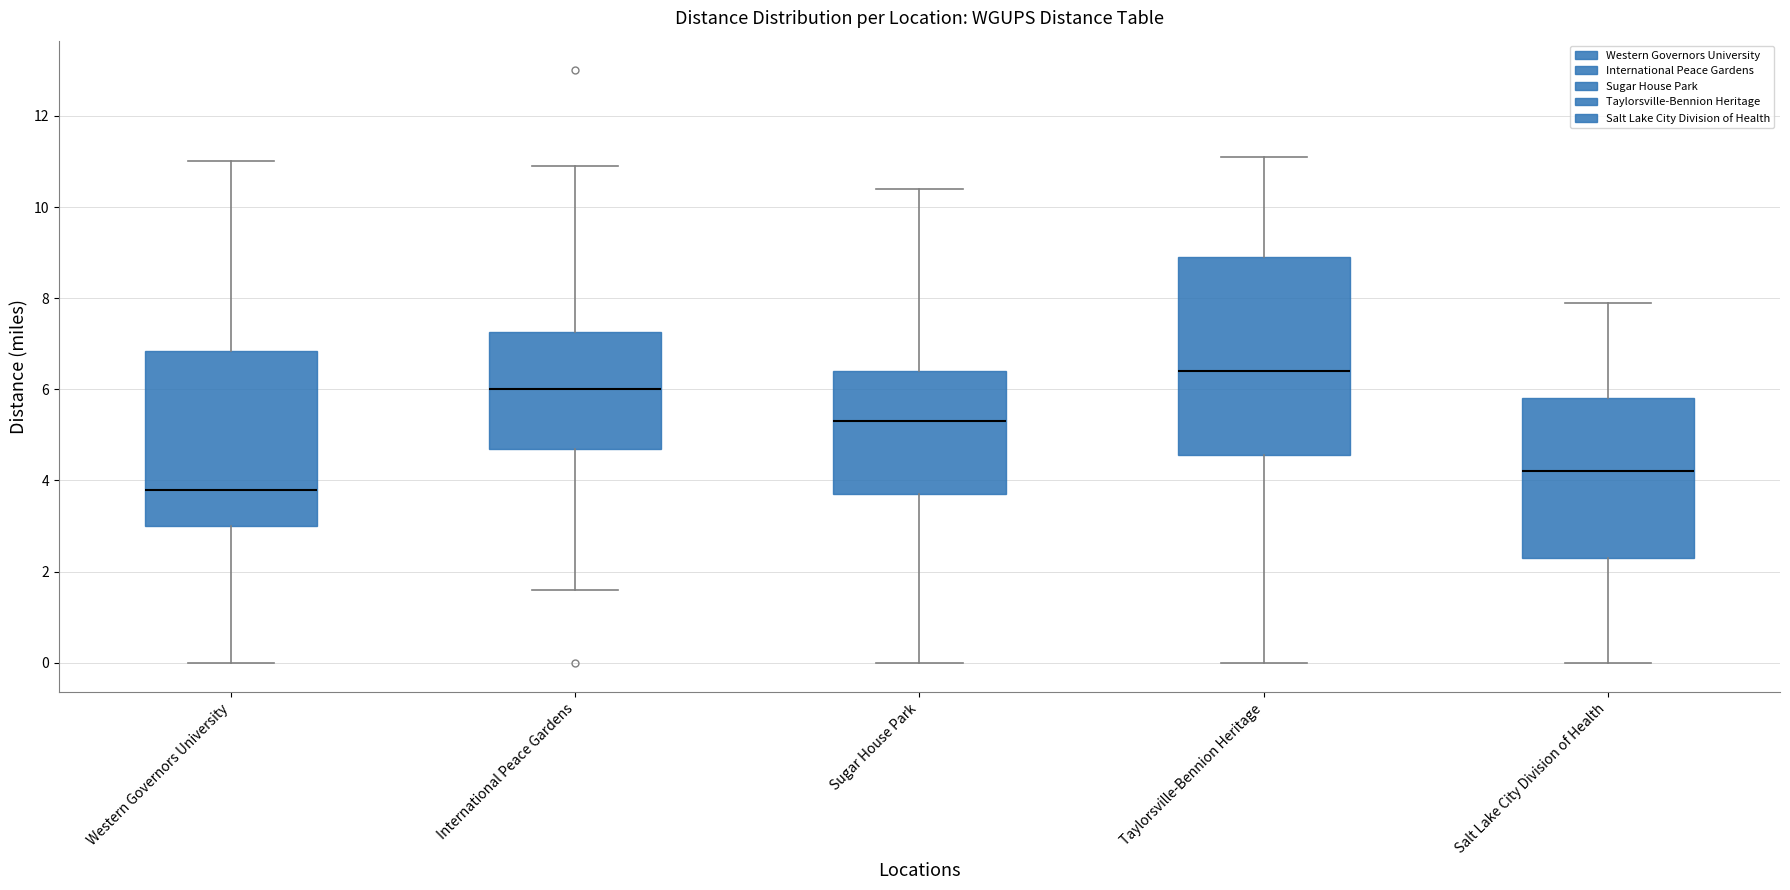

Where is the upper edge of the box for International Peace Gardens on the y-axis? The values are not printed on the chart, so give them approximately, as read against the axis.

7.2